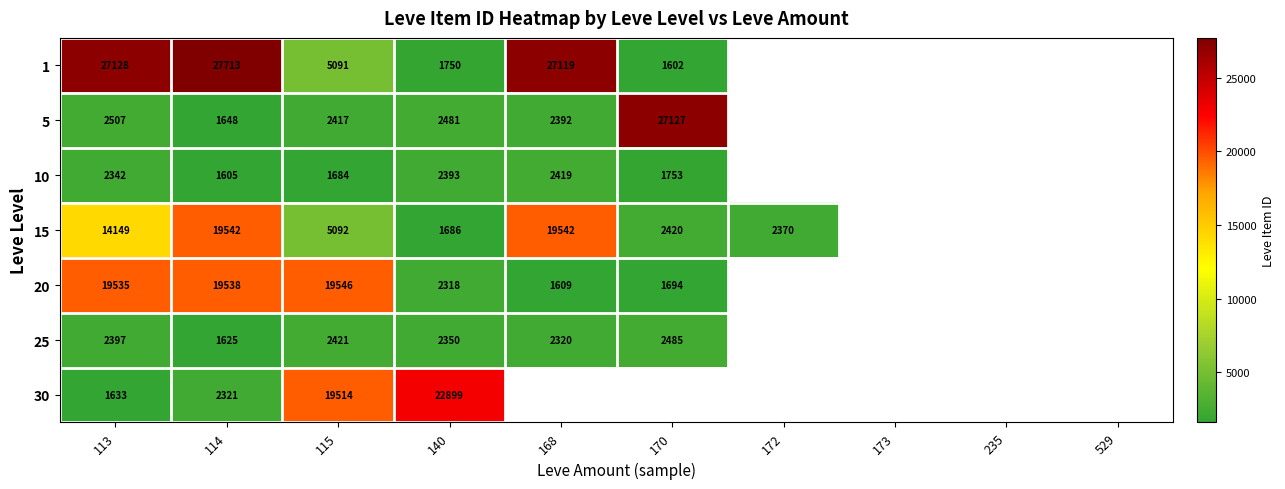

What is the difference between the highest and lowest values at 114?

26108